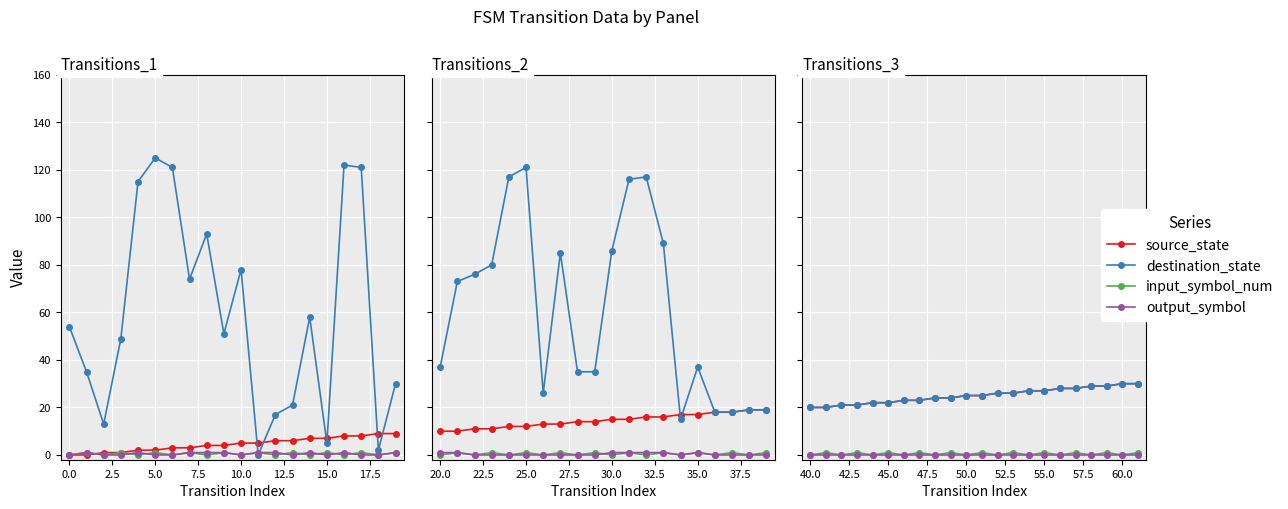

How many lines are shown in the chart?

4